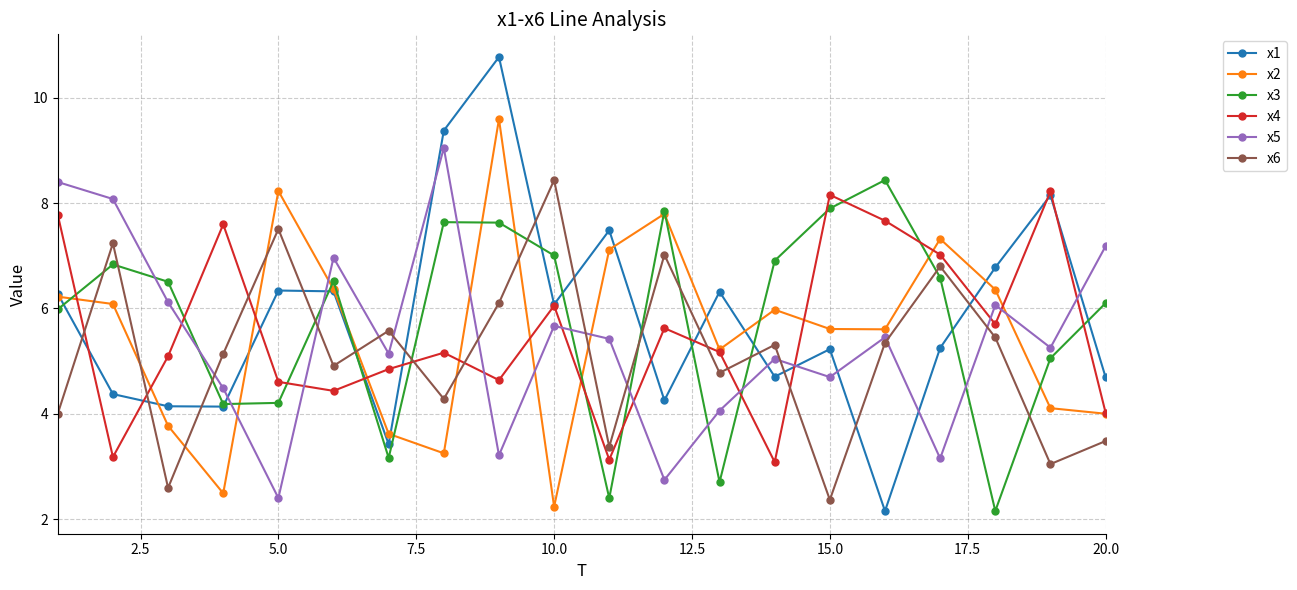

What is the maximum value for x5?

9.0